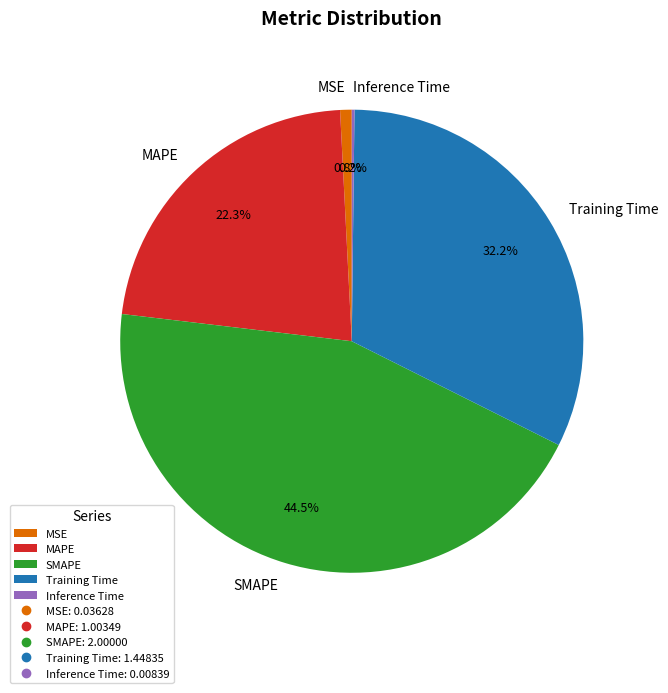

What percentage is the MAPE slice, to the nearest percent?

22%